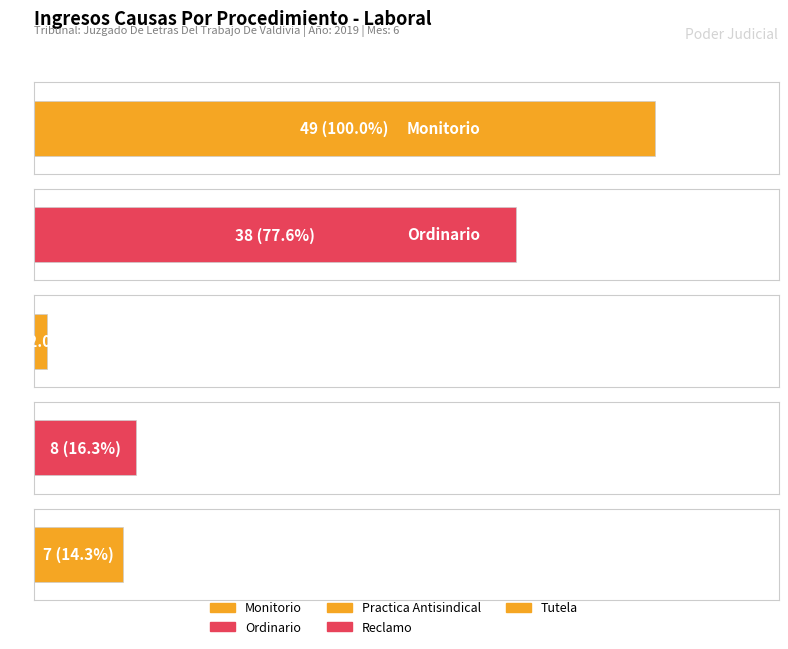

What is the difference between the maximum and minimum values?

48